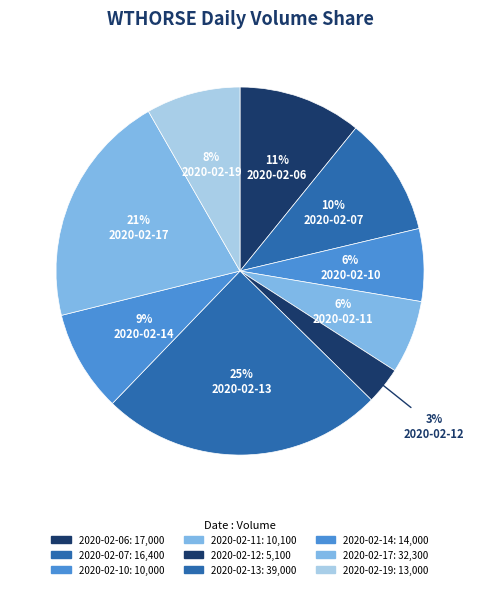

How many slices are in this pie chart?

9